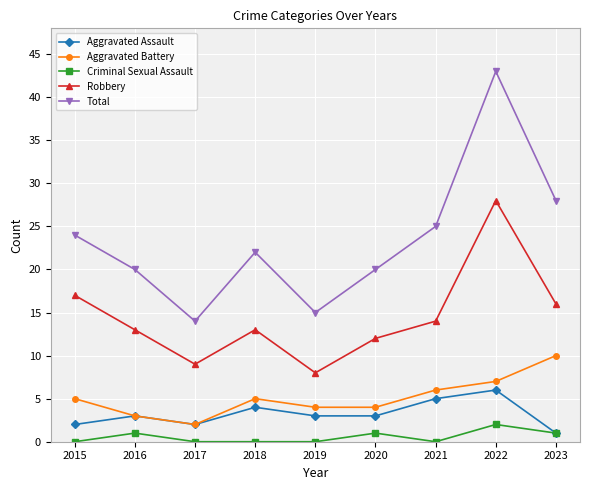

Reading left to right, extract all data points from this chart.

Aggravated Assault: 2	3	2	4	3	3	5	6	1
Aggravated Battery: 5	3	2	5	4	4	6	7	10
Criminal Sexual Assault: 0	1	0	0	0	1	0	2	1
Robbery: 17	13	9	13	8	12	14	28	16
Total: 24	20	14	22	15	20	25	43	28